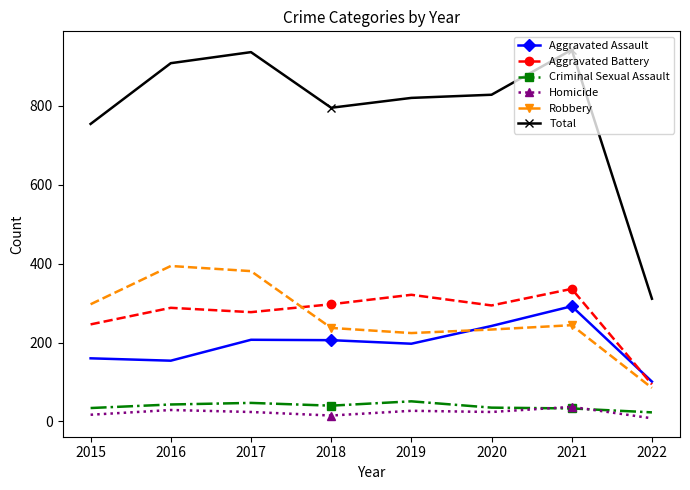

The Total series shows 340 at 2018. True or false?

False